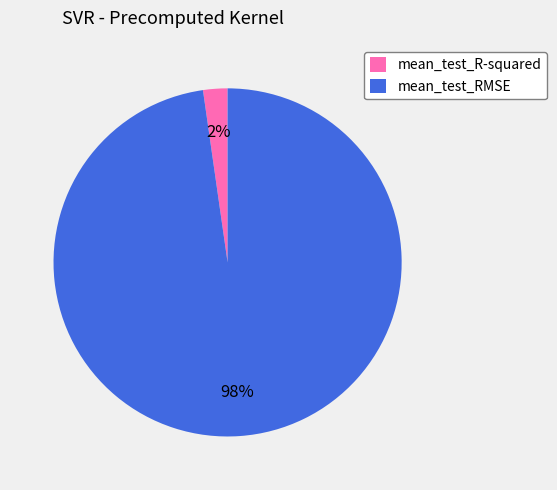

How many slices are in this pie chart?

2